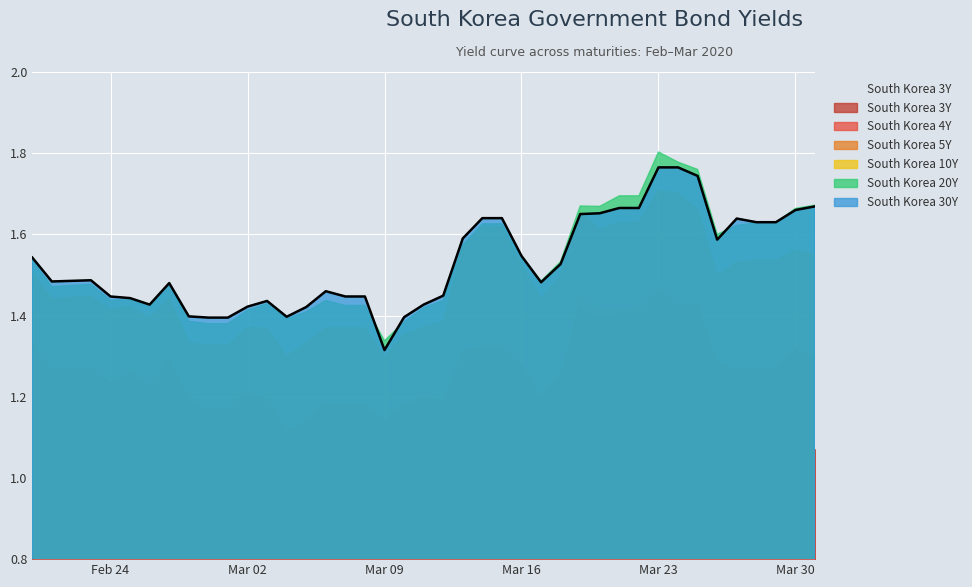

How many values are between 1 and 2?

40